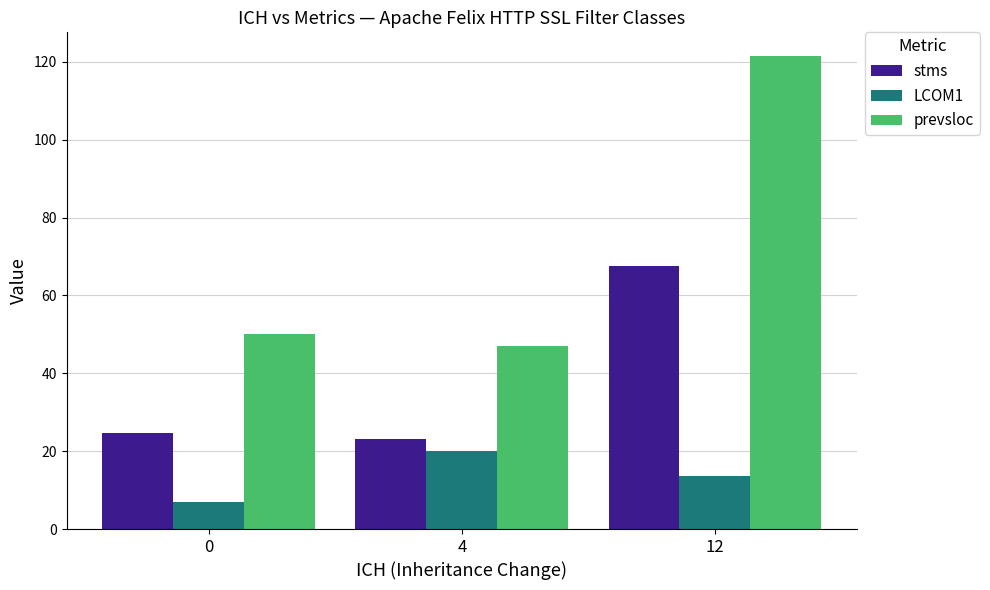

Are the bars horizontal?

No